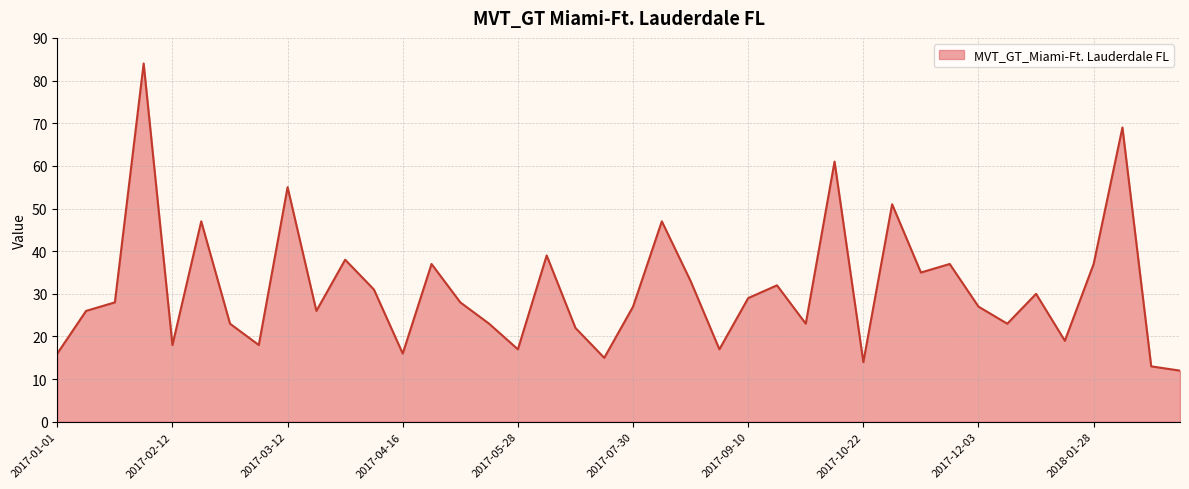

What is the maximum value shown in the chart?

84